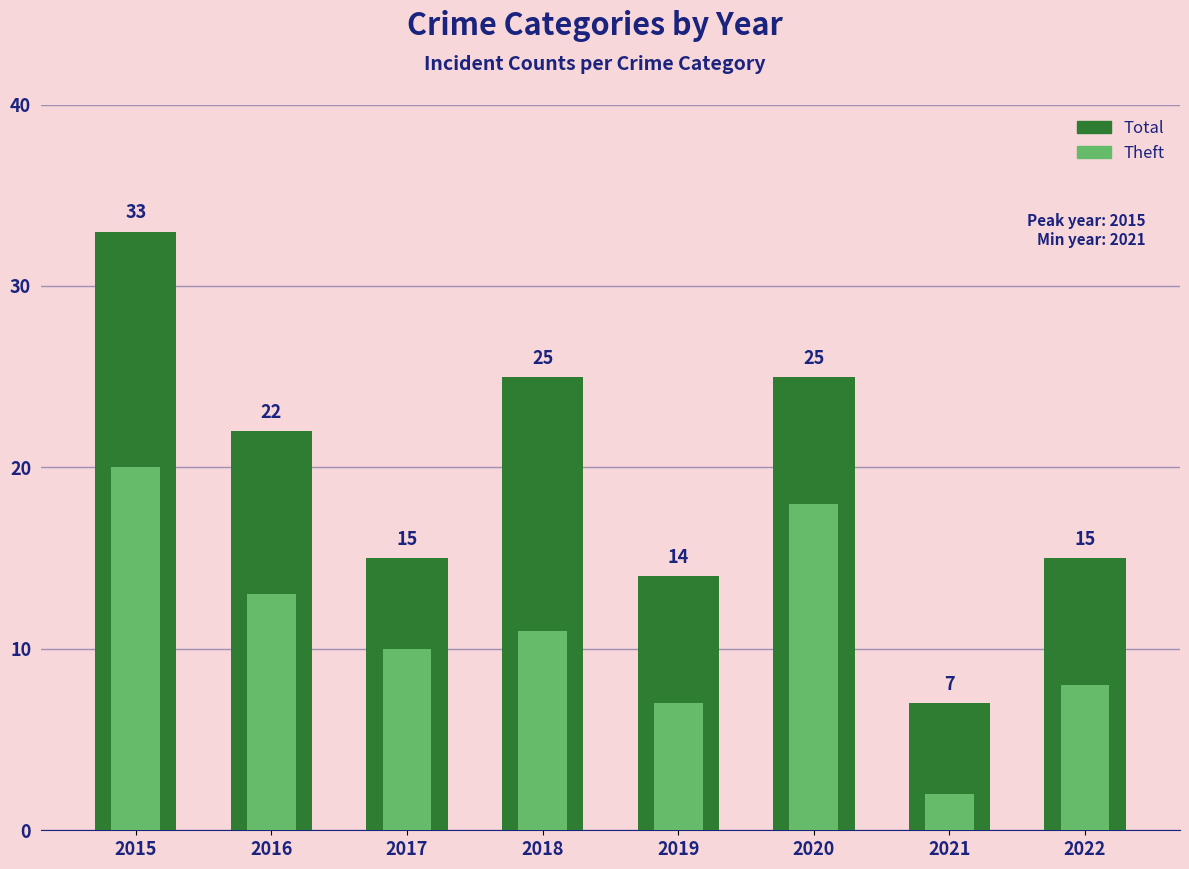

At which category is the sum across all series the highest?

2015